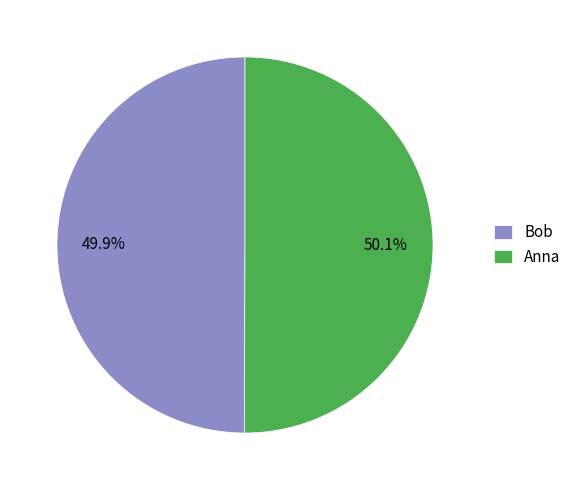

Approximately how many times larger is the value at Bob compared to Anna?

1.0